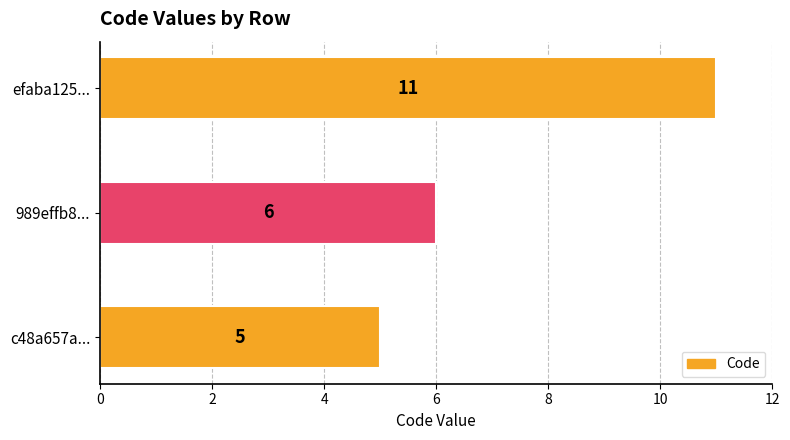

Reading bottom to top, transcribe all the data shown in this chart.

c48a657a...=5	989effb8...=6	efaba125...=11